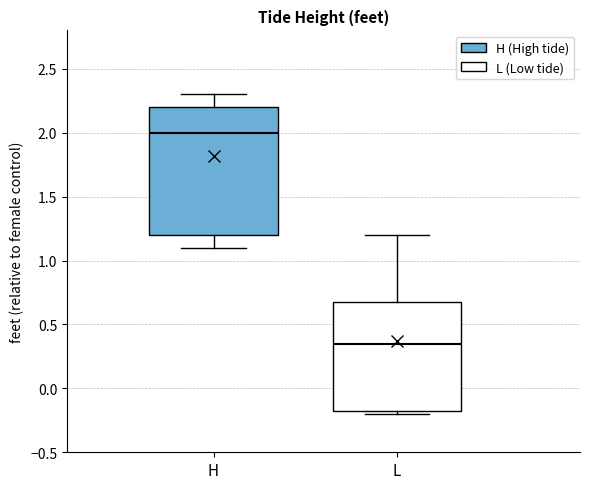

Which box has the highest median line?

H